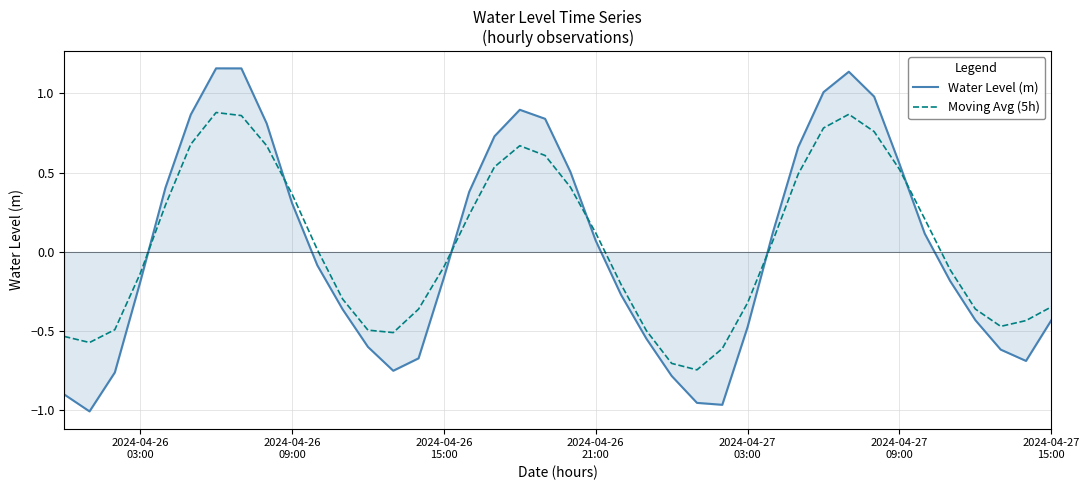

After their last crossing, which series has the higher values: Water Level (m) or Moving Avg (5h)?

Moving Avg (5h)